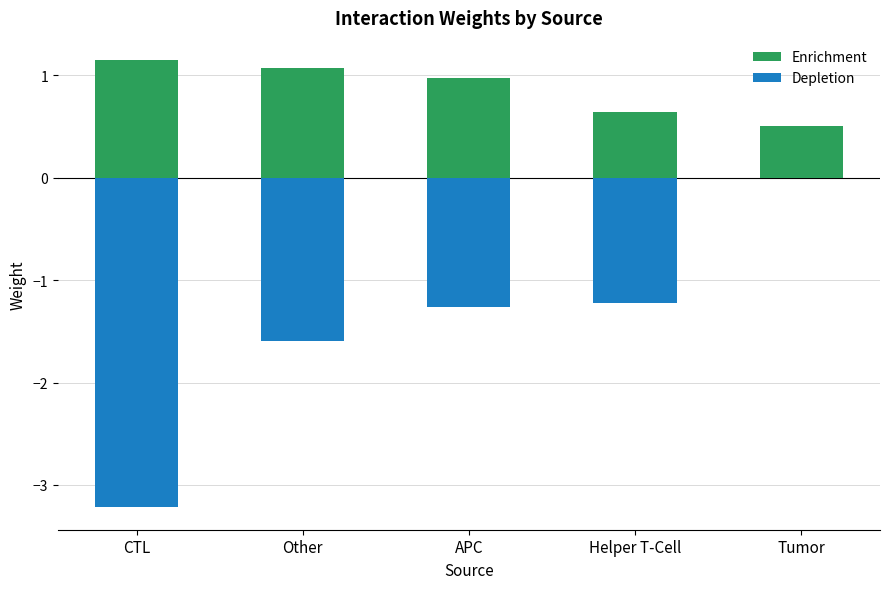

What is the difference between the maximum and second lowest values in the Enrichment series?

0.5